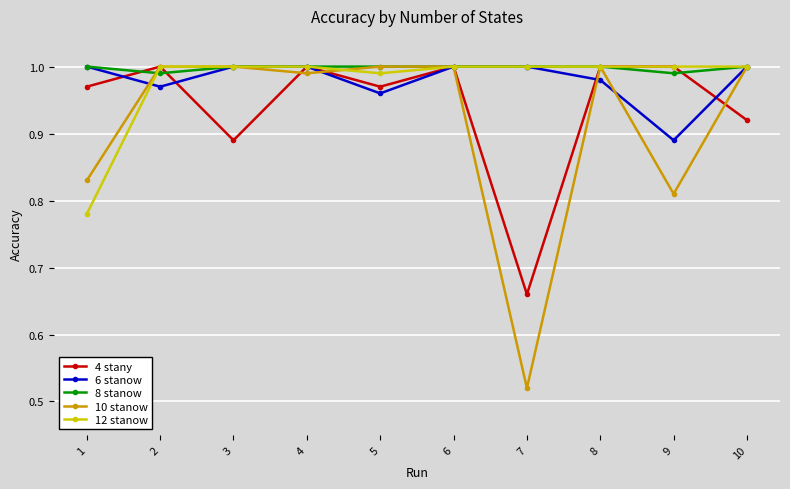

At which label is 10 stanow closest to 0?

7